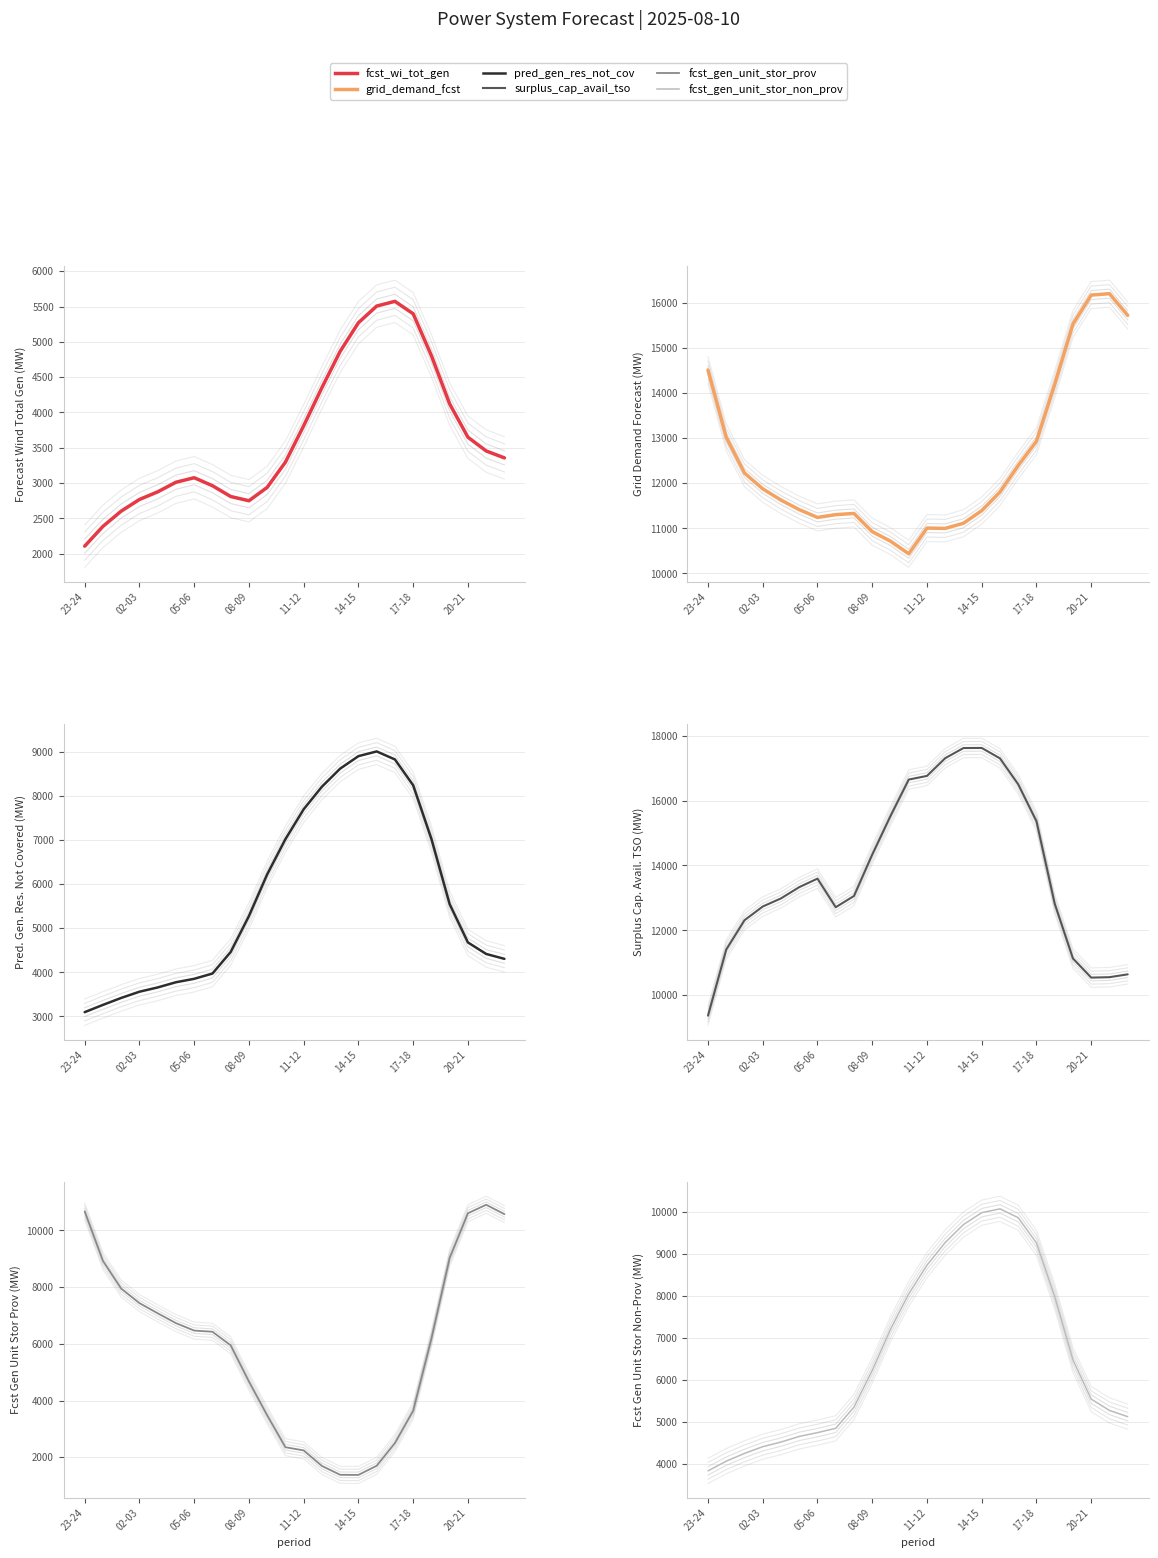

How many interior local valleys does the grid_demand_fcst series have?

3